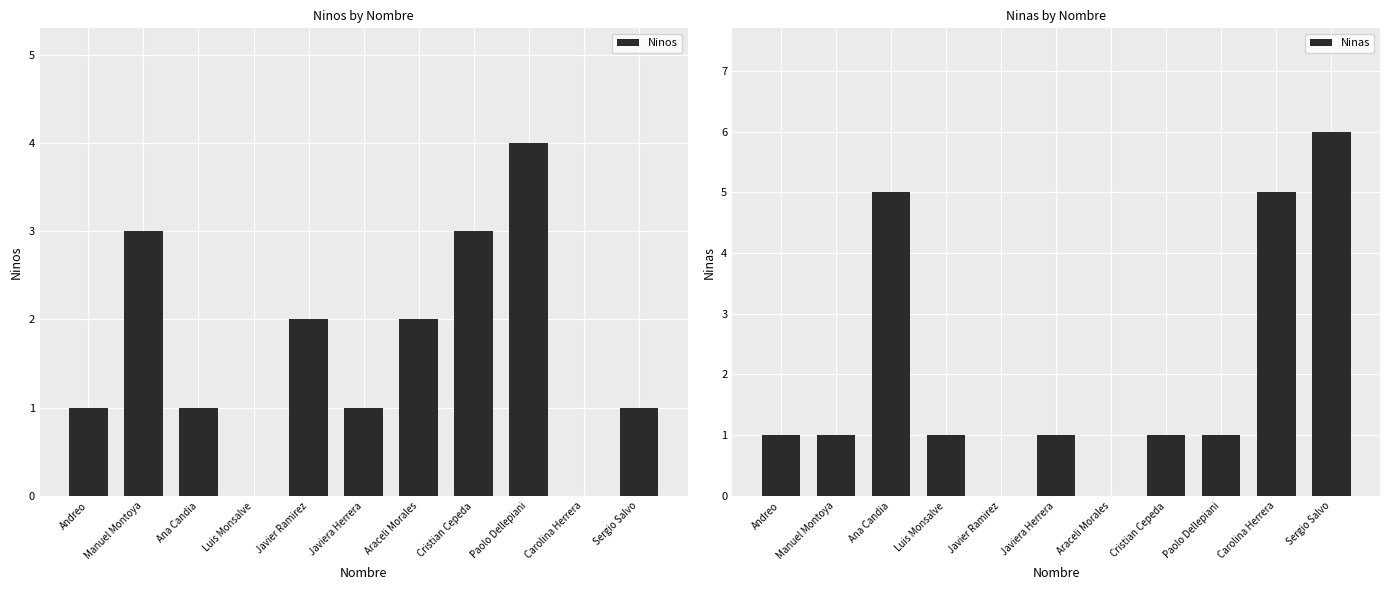

Which series changed the most between Araceli Morales and Cristian Cepeda?

Ninos